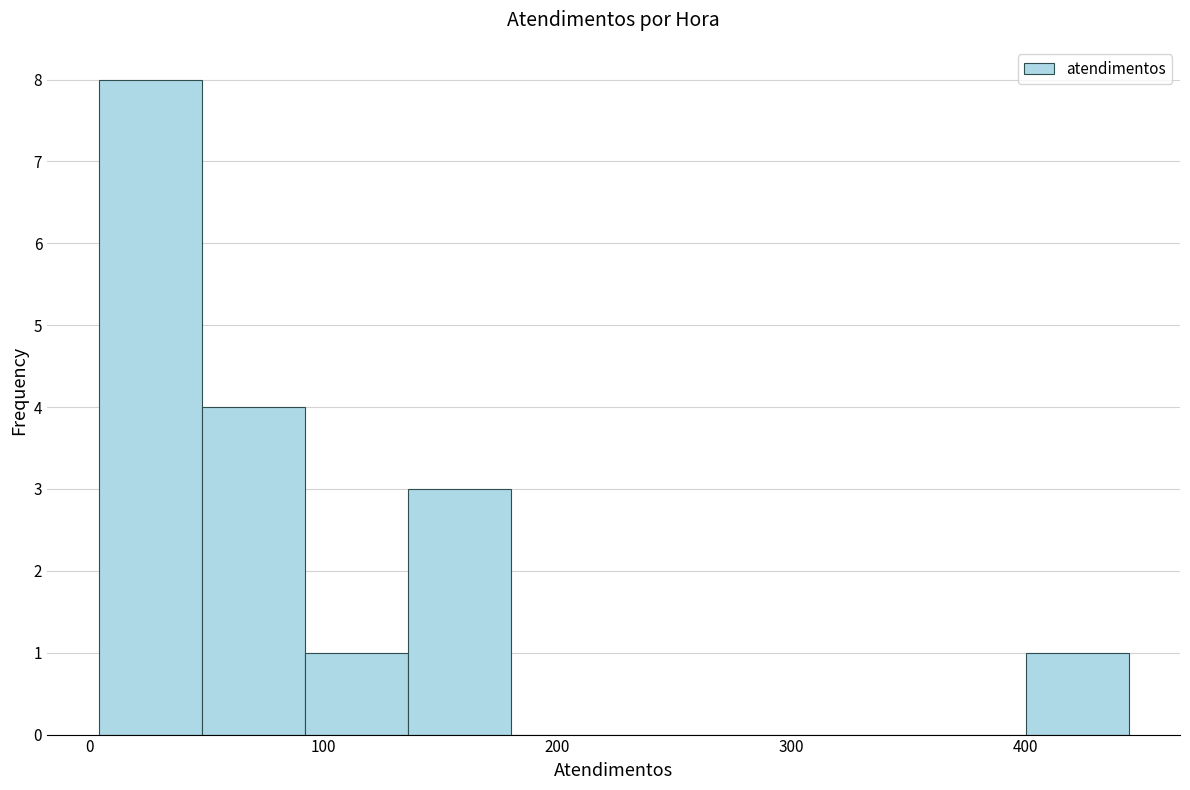

Which range on the x-axis has the tallest bar?

4 to 48